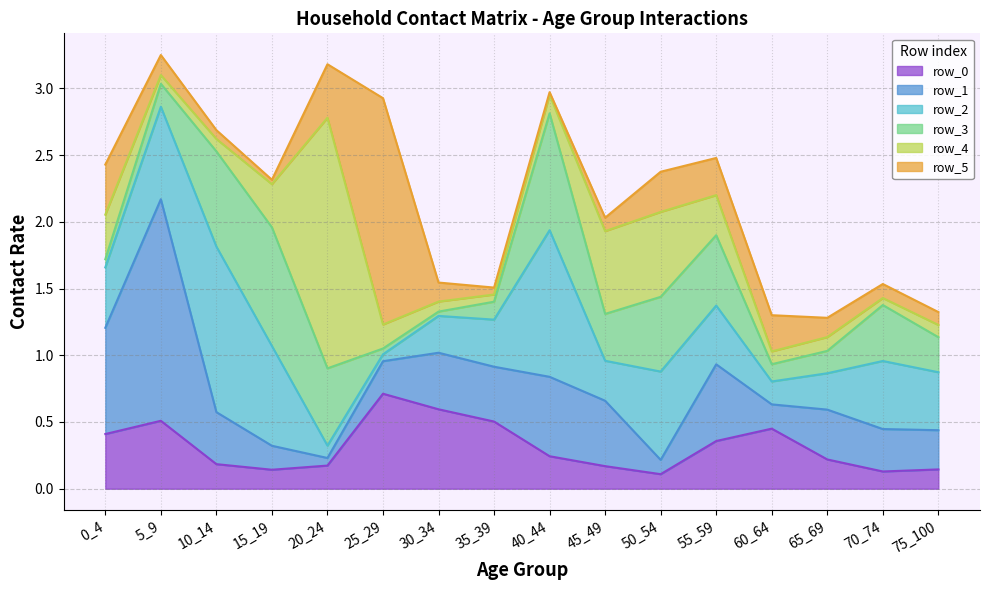

What is the average value of the row_4 series?

0.3